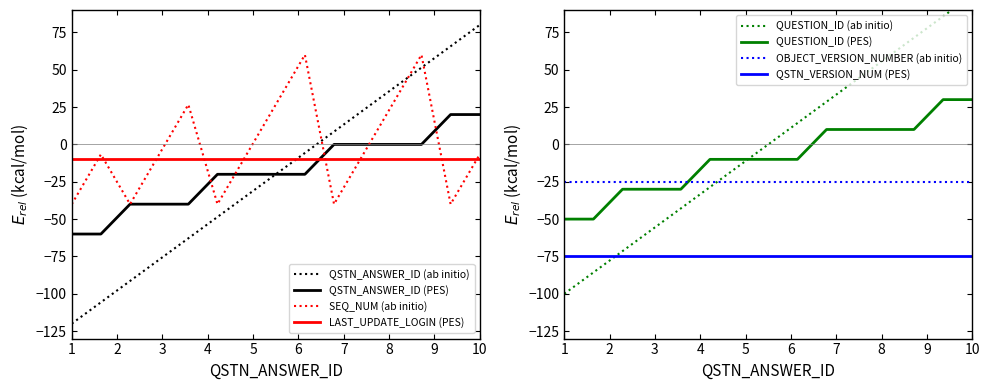

What is the minimum value for QSTN_VERSION_NUM (PES)?

-75